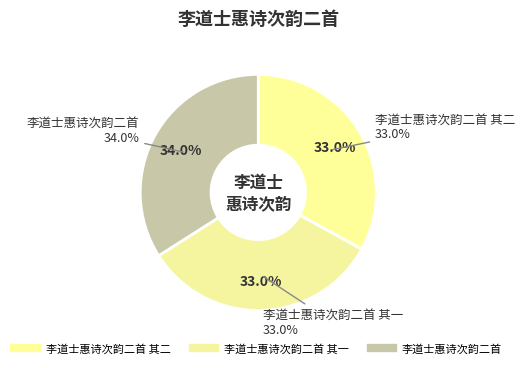

To the nearest percent, what is the combined percentage of 李道士惠诗次韵二首 其二 and 李道士惠诗次韵二首 其一?

66%